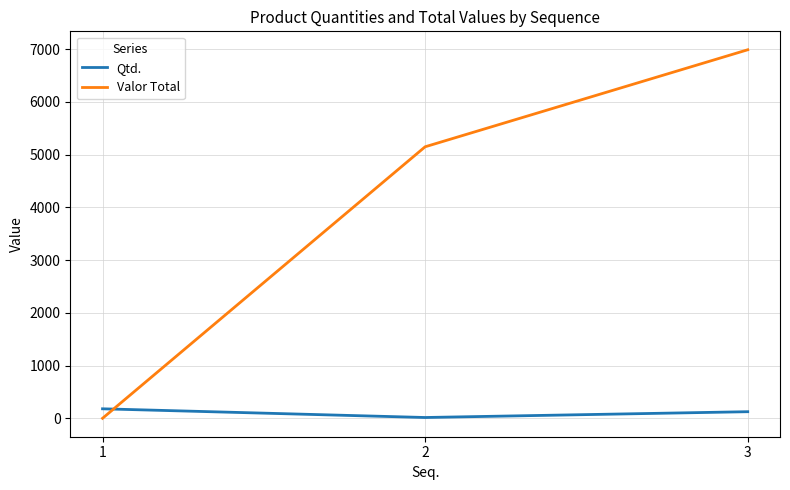

At which label does Qtd. reach its minimum?

2